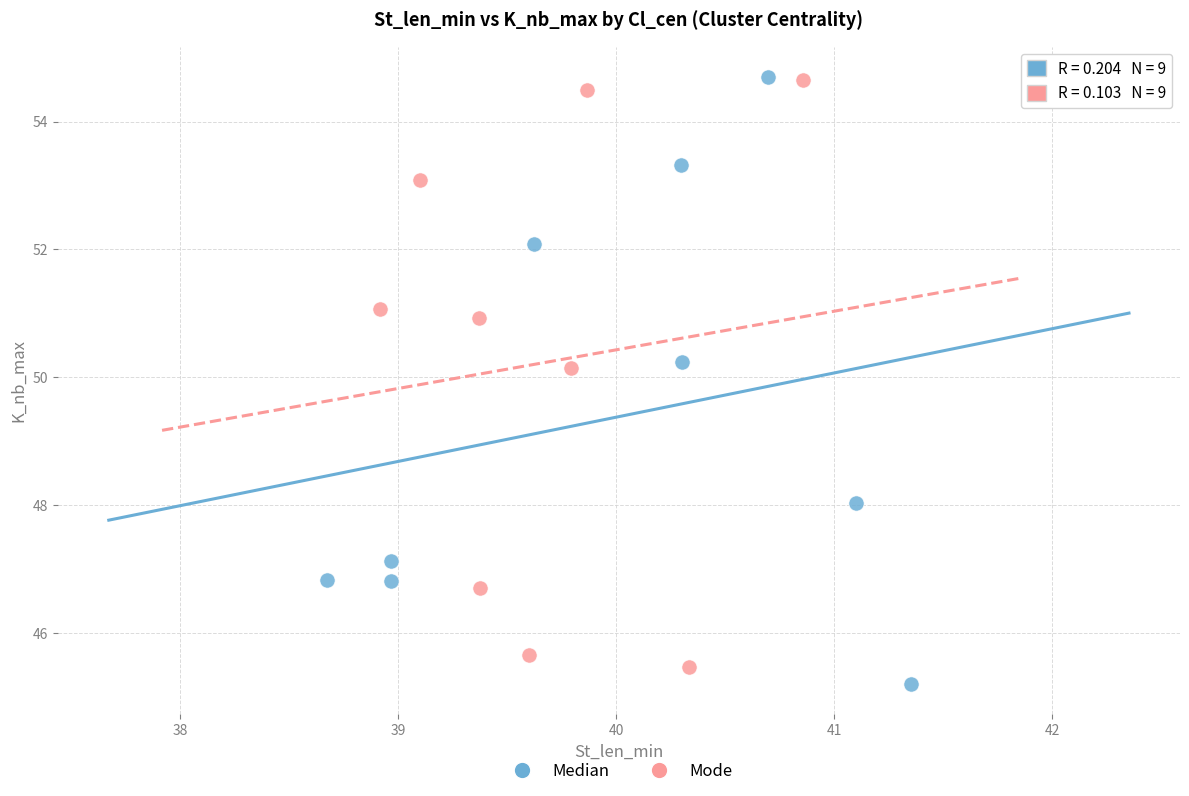

Which series contains the lowest Y value?

Median